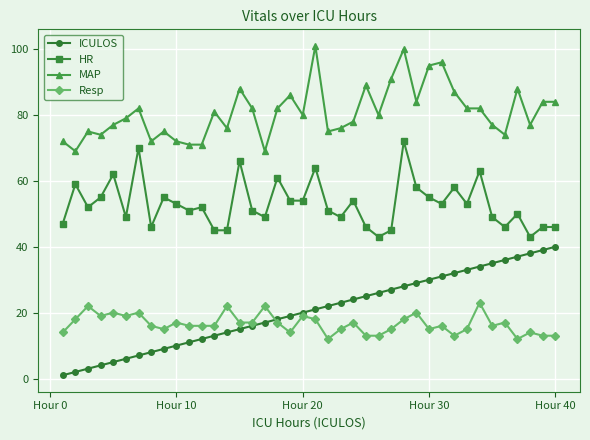

True or false: MAP has more than 0 points higher than both neighbors.

True